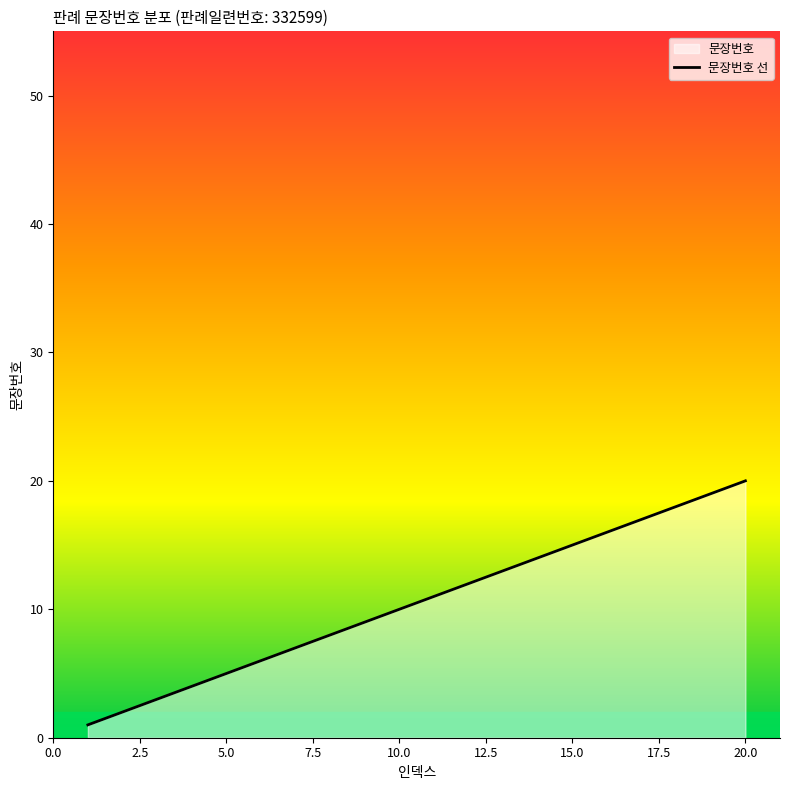

At which category does the chart reach its peak across all series?

20.0